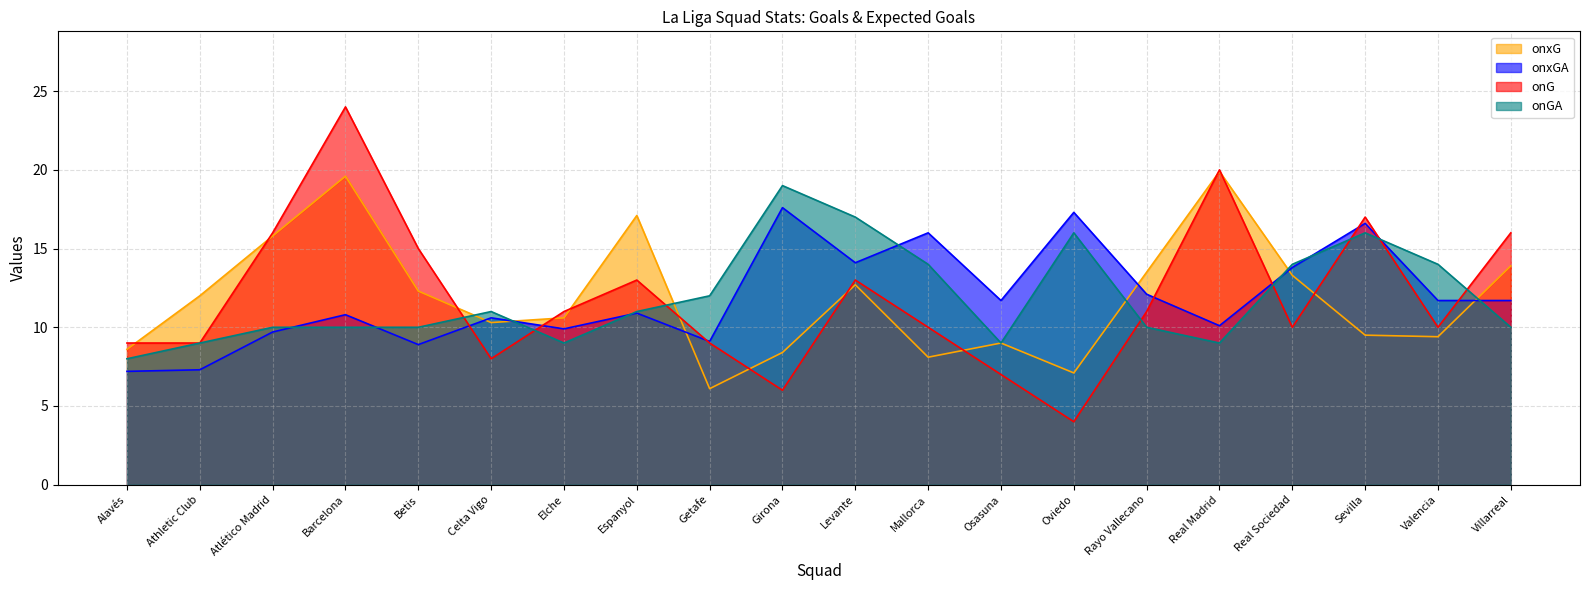

At how many categories does at least one series exceed 18?

3